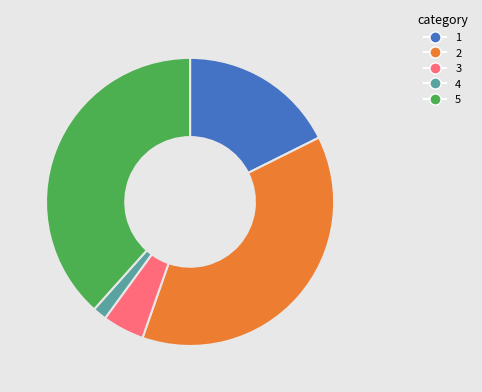

Is the sum of 4 and 3 greater than half?

No